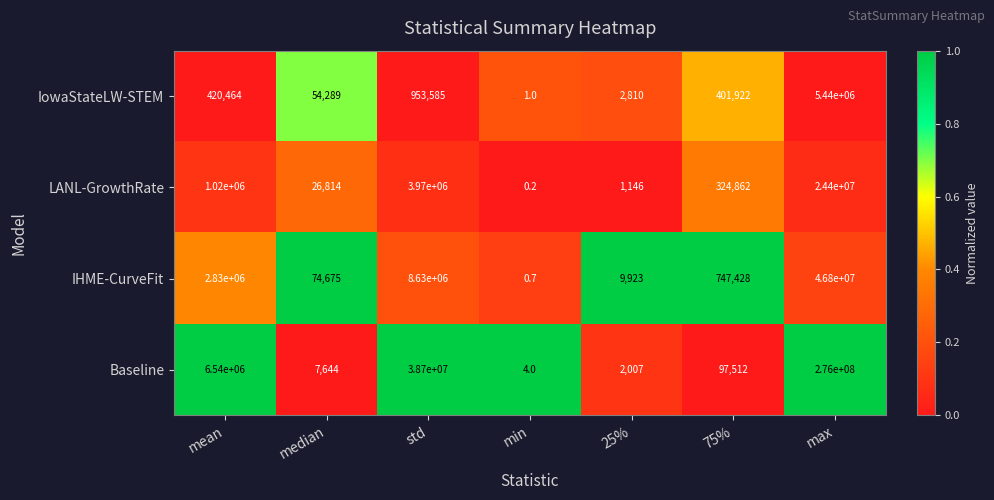

What is the spread (max minus min) of values at 25%?

8777.0